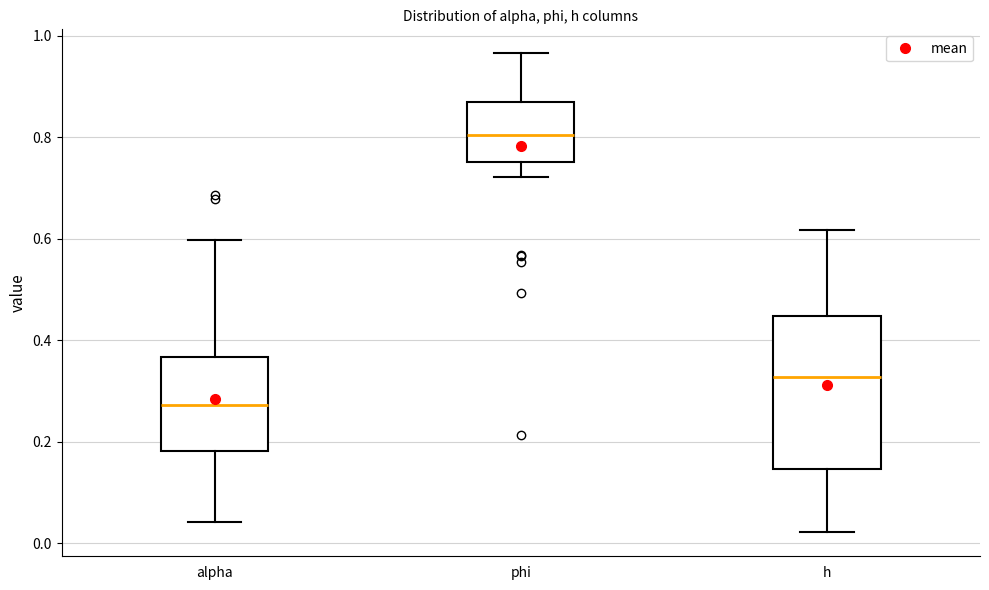

Reading left to right, read every box against the y-axis: the position of its median line, the range the box covers, and the ends of its whiskers. The values are not printed on the chart, so give them approximately, as read against the axis.

alpha: median 0.28, box 0.18 to 0.36, whiskers 0.04 to 0.60
phi: median 0.80, box 0.76 to 0.86, whiskers 0.72 to 0.96
h: median 0.32, box 0.14 to 0.44, whiskers 0.02 to 0.62